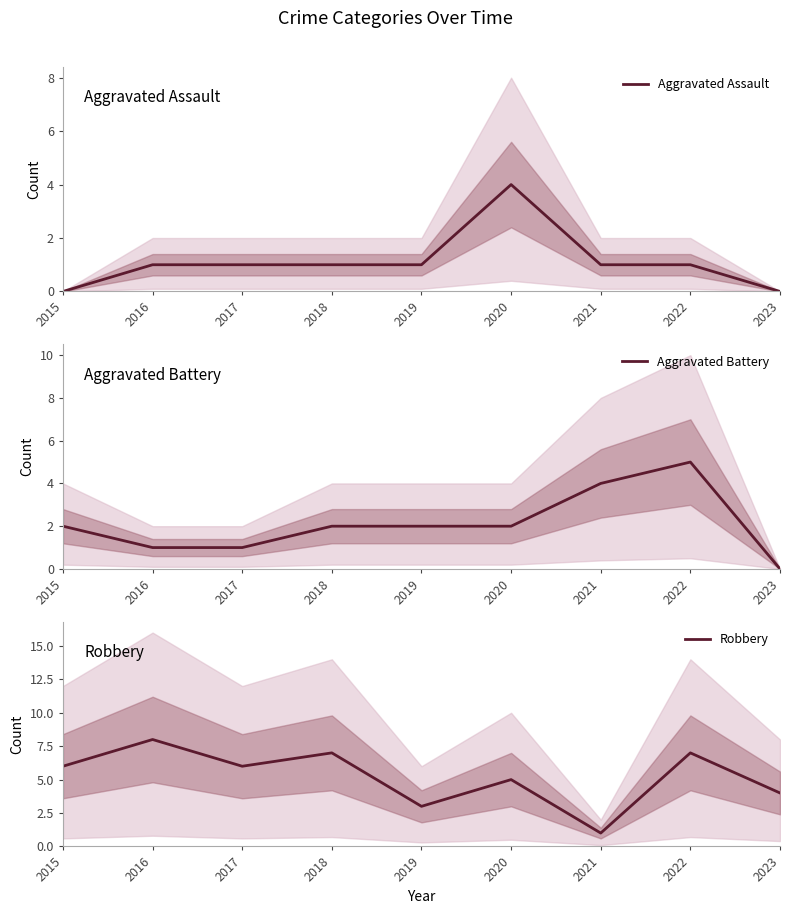

True or false: Robbery and Aggravated Assault cross at least once.

False